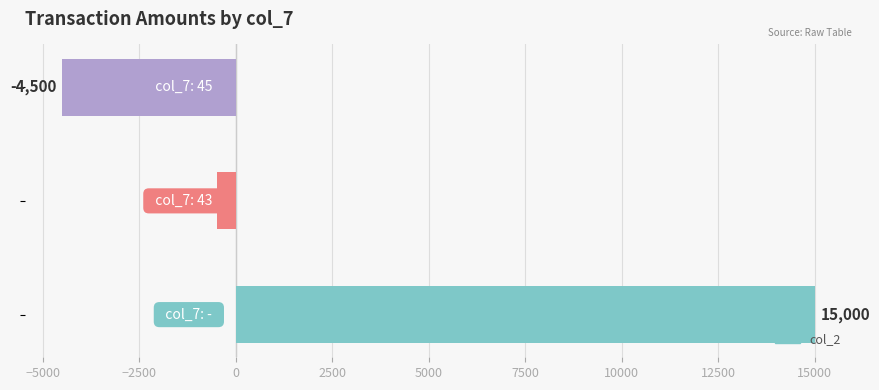

How many data points does each series have?

3